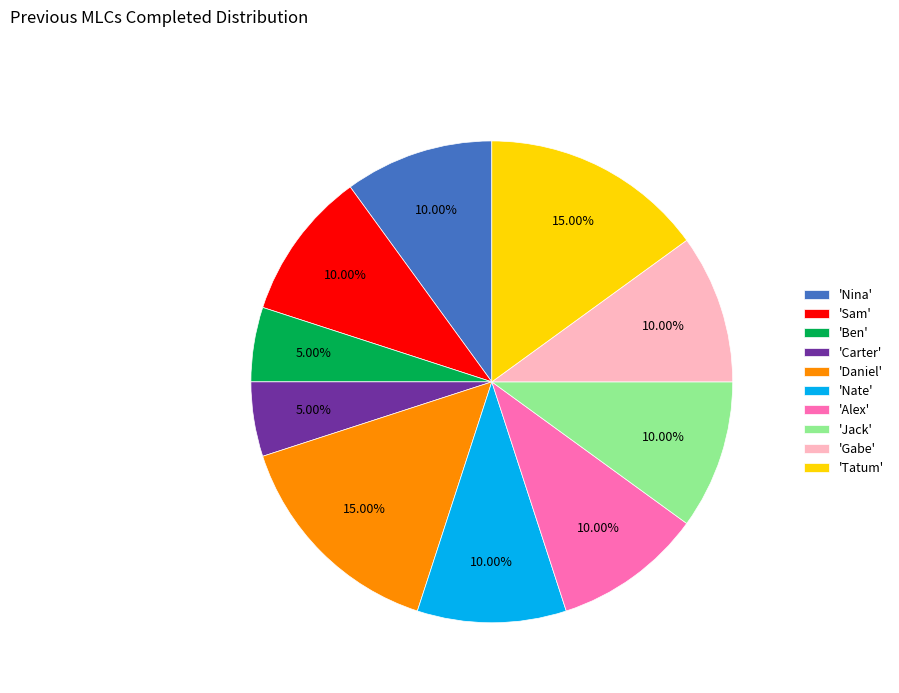

Does any single category account for the majority?

No